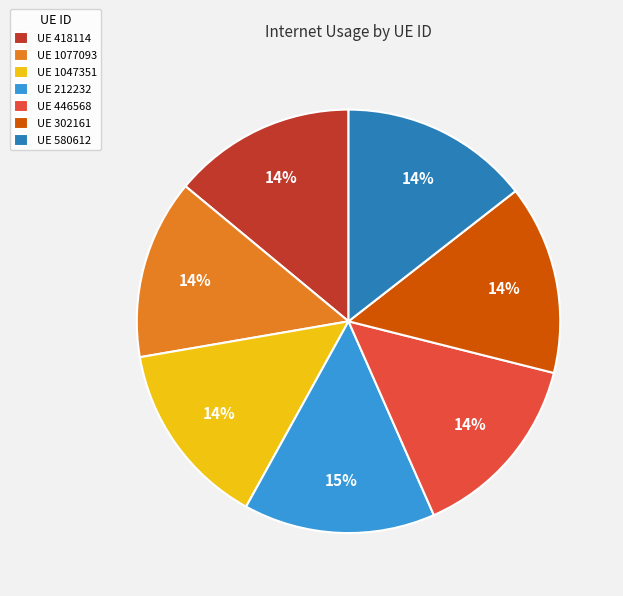

To the nearest percent, what is the difference between the largest and smallest slice percentages?

1%